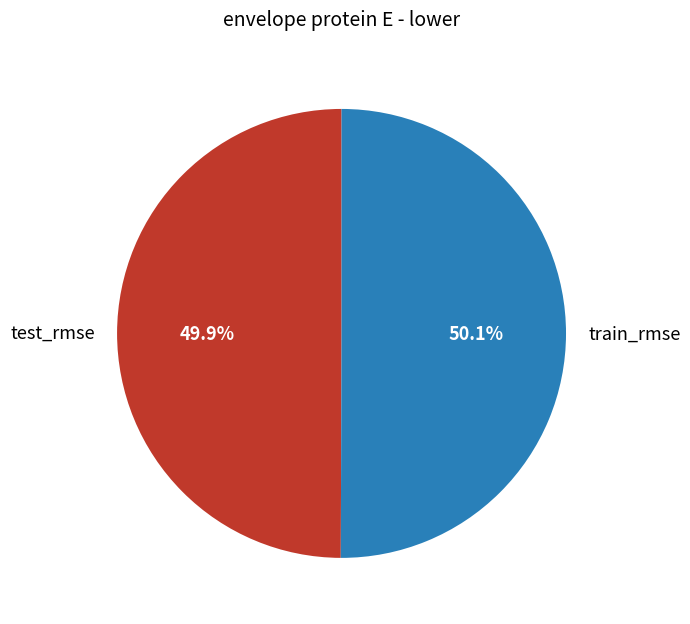

How many segments does this pie chart have?

2